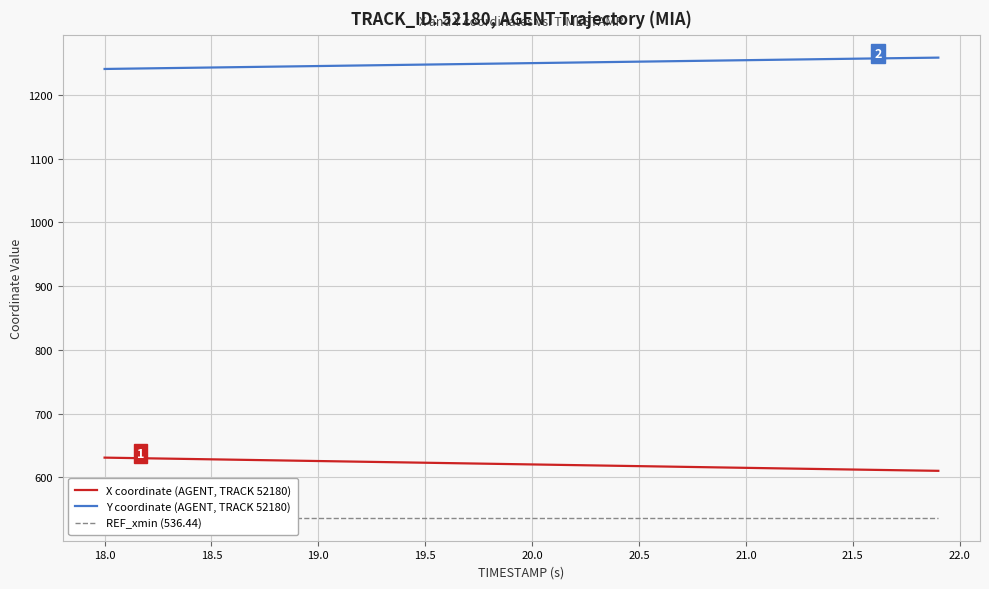

Is the value of X coordinate (AGENT, TRACK 52180) at 18.0 greater than the value of Y coordinate (AGENT, TRACK 52180) at 18.5?

No